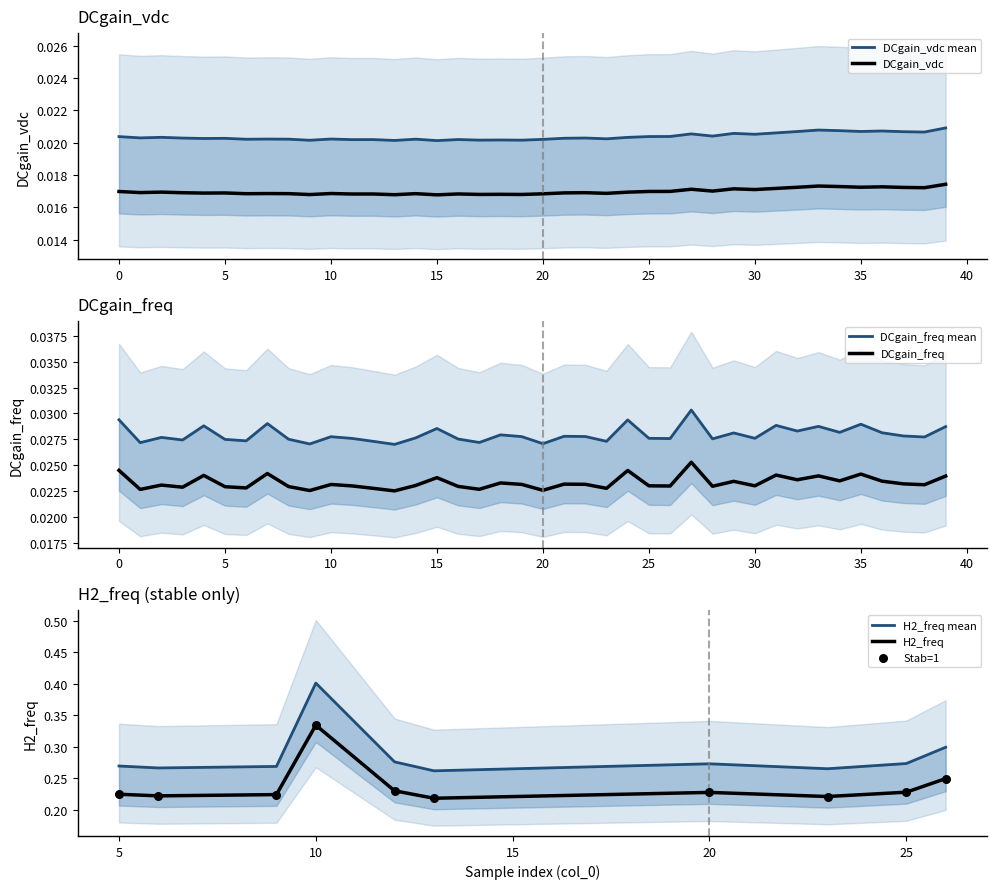

Is the value of DCgain_freq at 37 greater than the value of DCgain_vdc at 10?

Yes